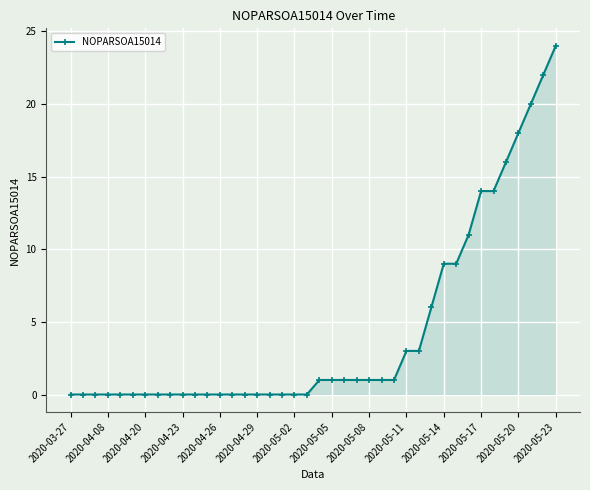

What is the sum of all values?

176